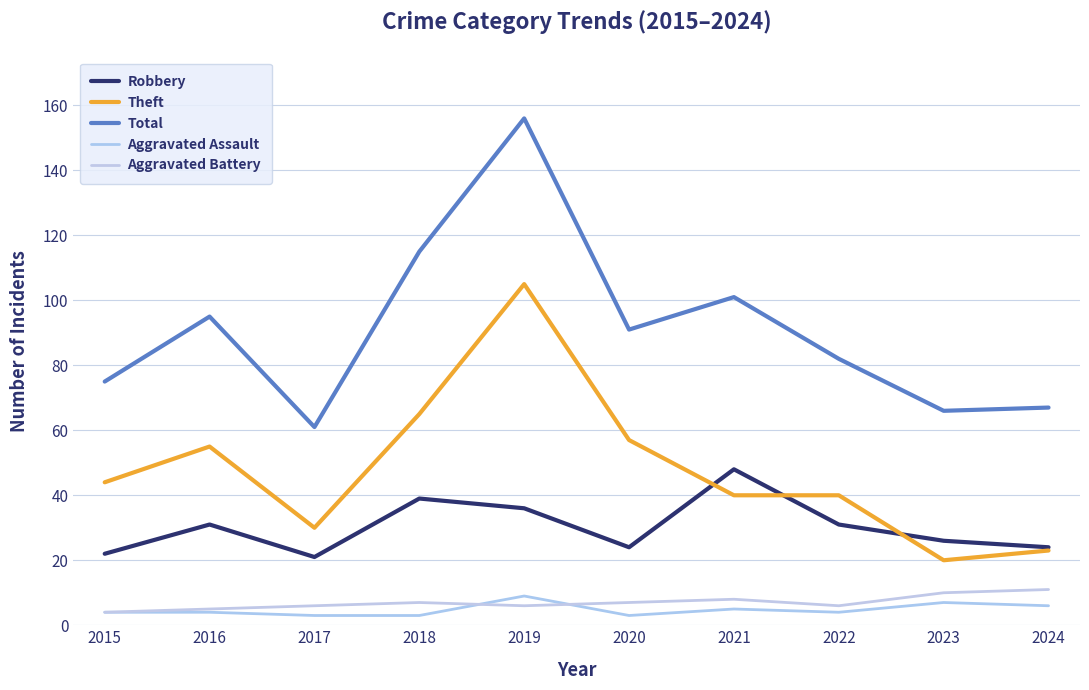

What is the minimum value for Theft?

20